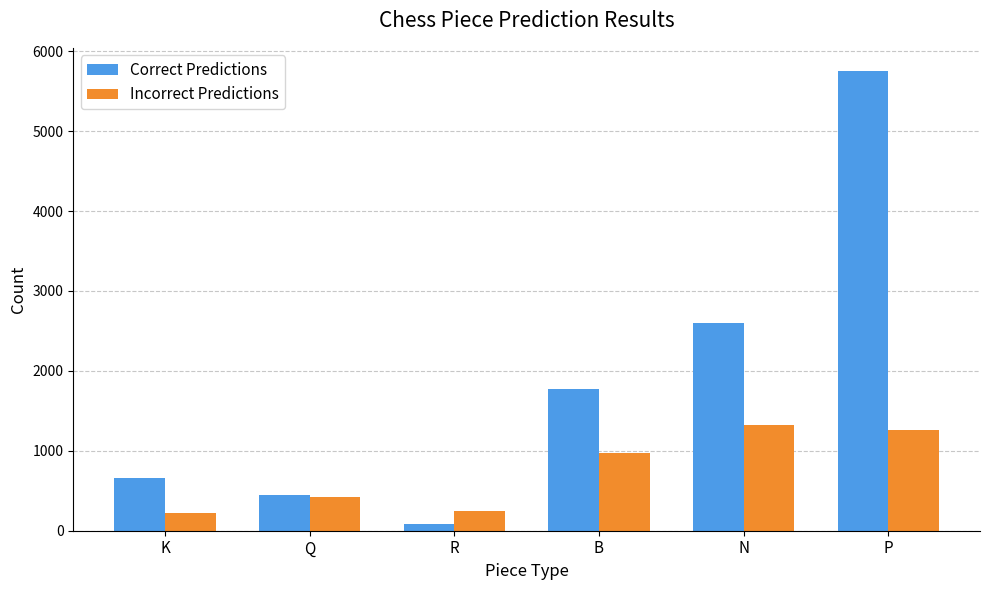

What is the highest value of the Correct Predictions series?

5754